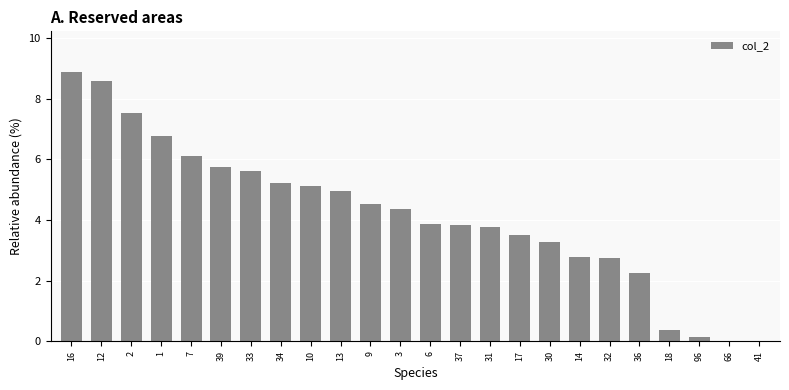

What is the sum of all values?

100.0